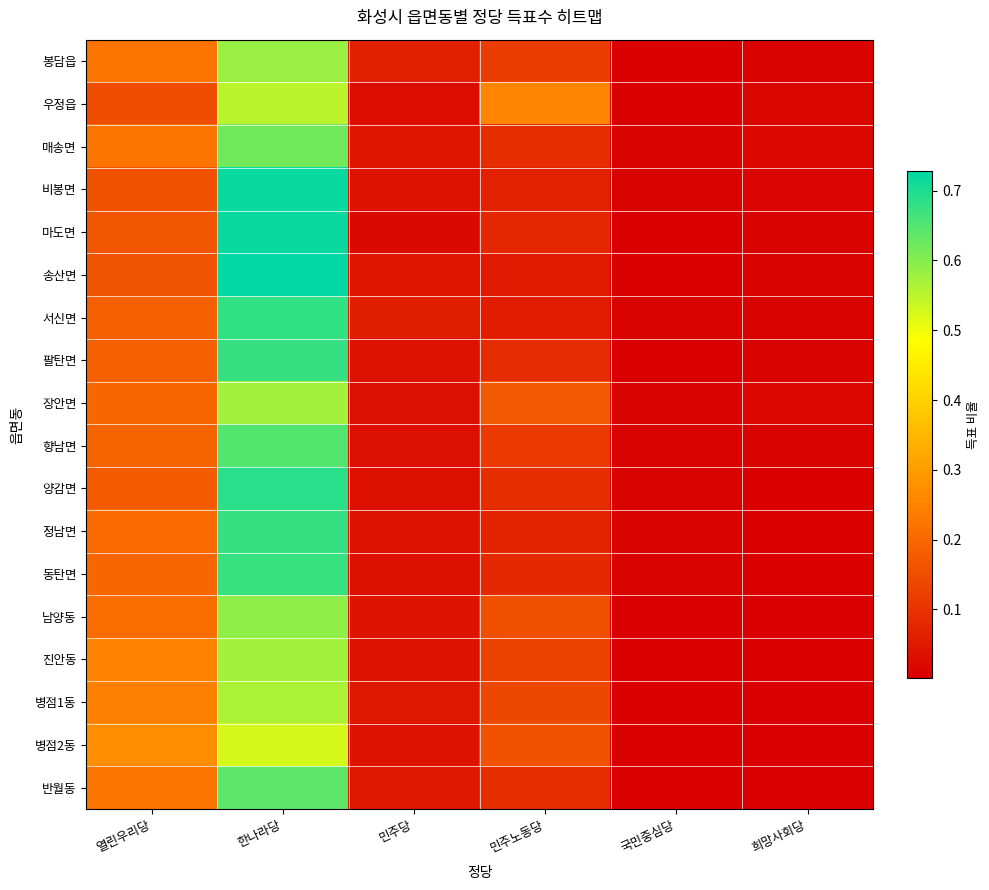

At how many categories does at least one series exceed 0?

6